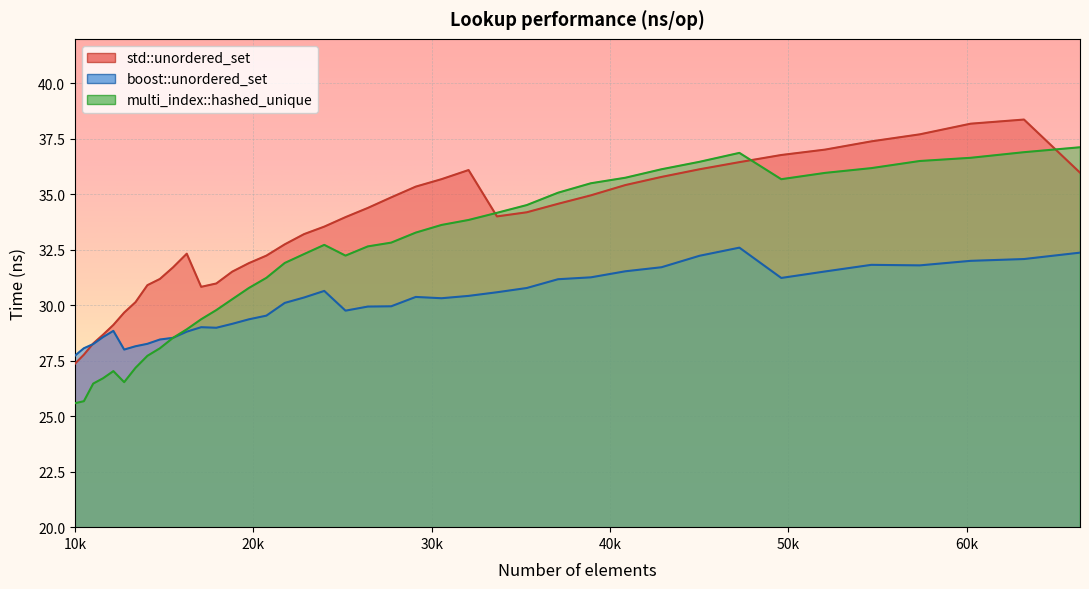

After their last crossing, which series has the higher values: multi_index::hashed_unique or boost::unordered_set?

multi_index::hashed_unique